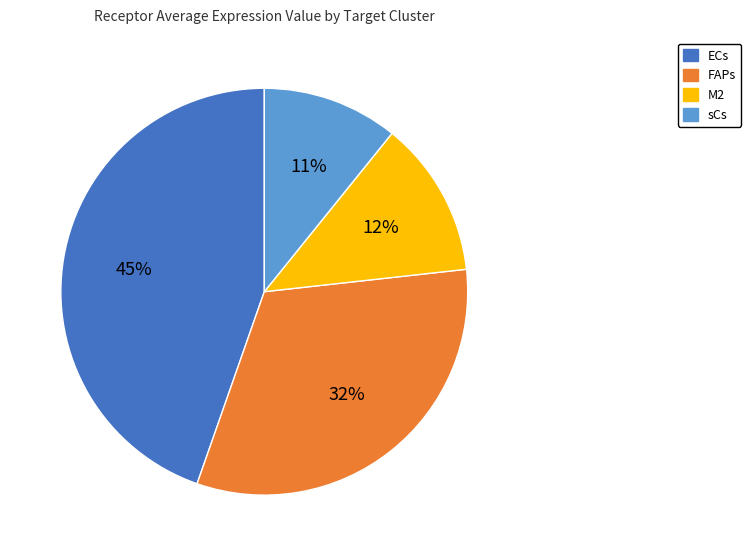

Combined, do FAPs and M2 account for over 50%?

No